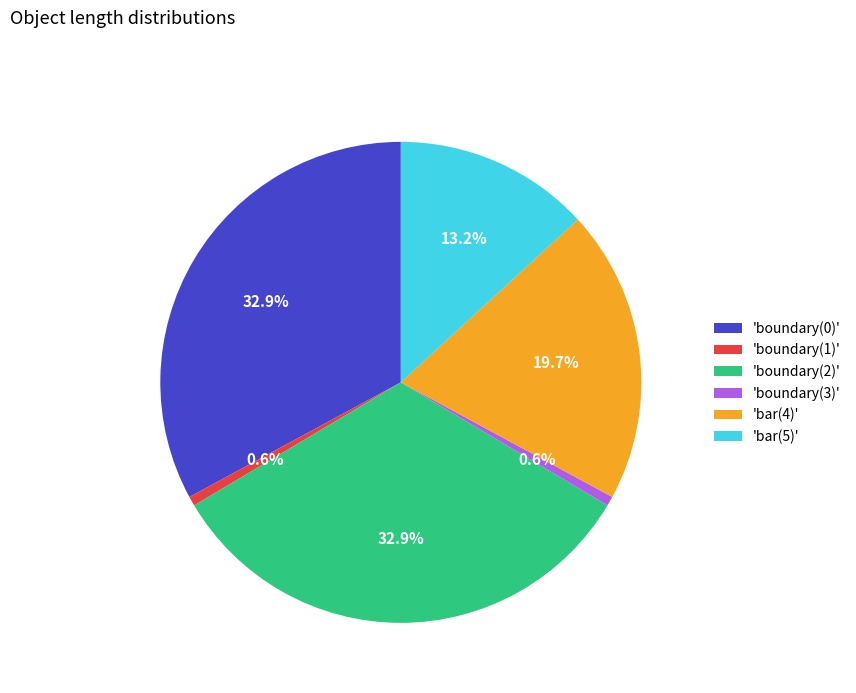

Does any single category account for the majority?

No